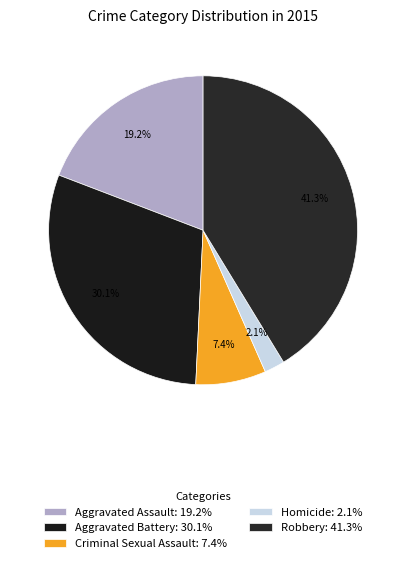

Which category has the smallest portion of the pie?

Homicide